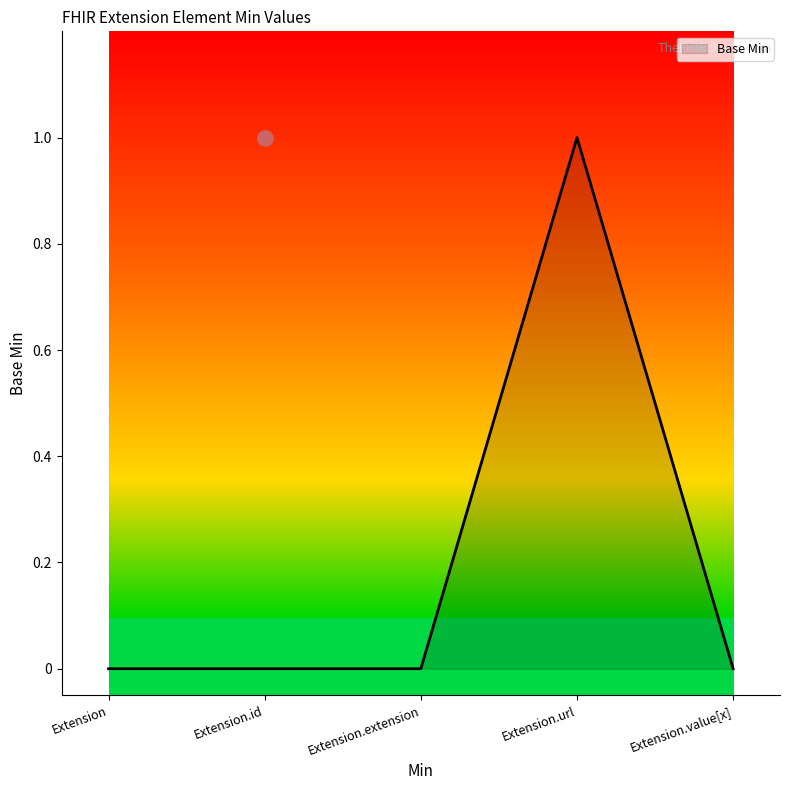

Between Extension.url and Extension.extension, which is larger?

Extension.url